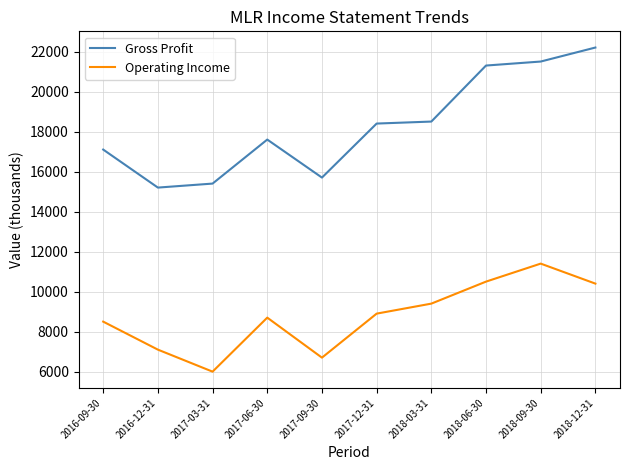

Count the number of data series in this chart.

2